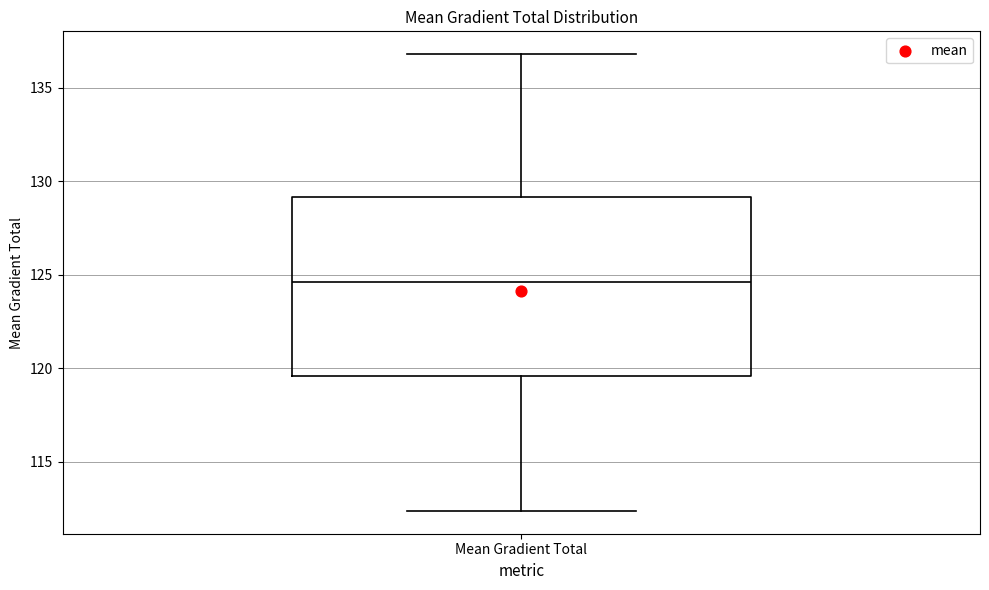

Read this box plot against the y-axis: the position of the median line, the range covered by the box, and the ends of both whiskers. The values are not printed on the chart, so give them approximately, as read against the axis.

median 124.5, box 119.5 to 129.0, whiskers 112.5 to 137.0